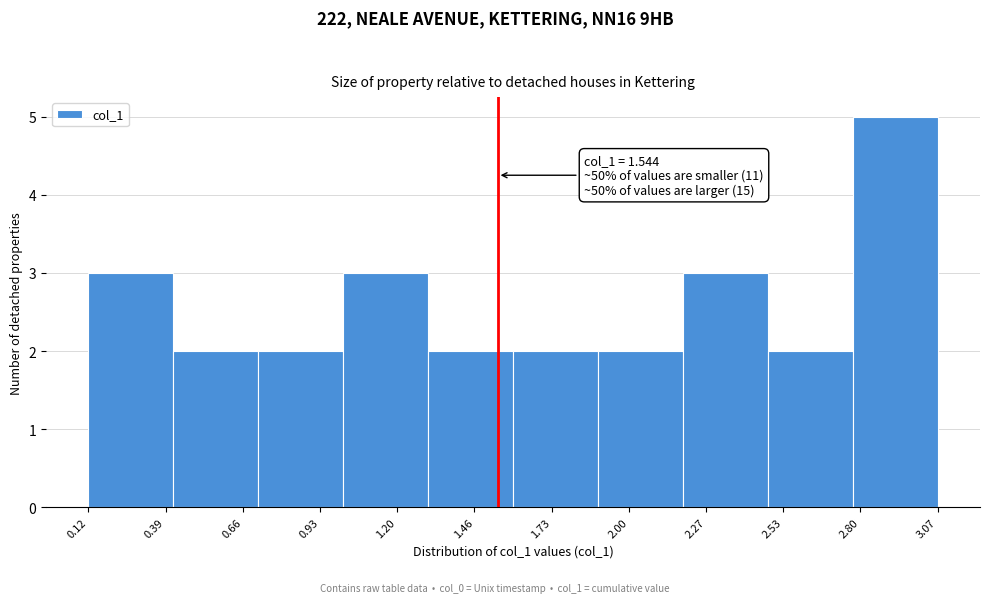

Over which range of the x-axis is the bar tallest?

2.75 to 3.05